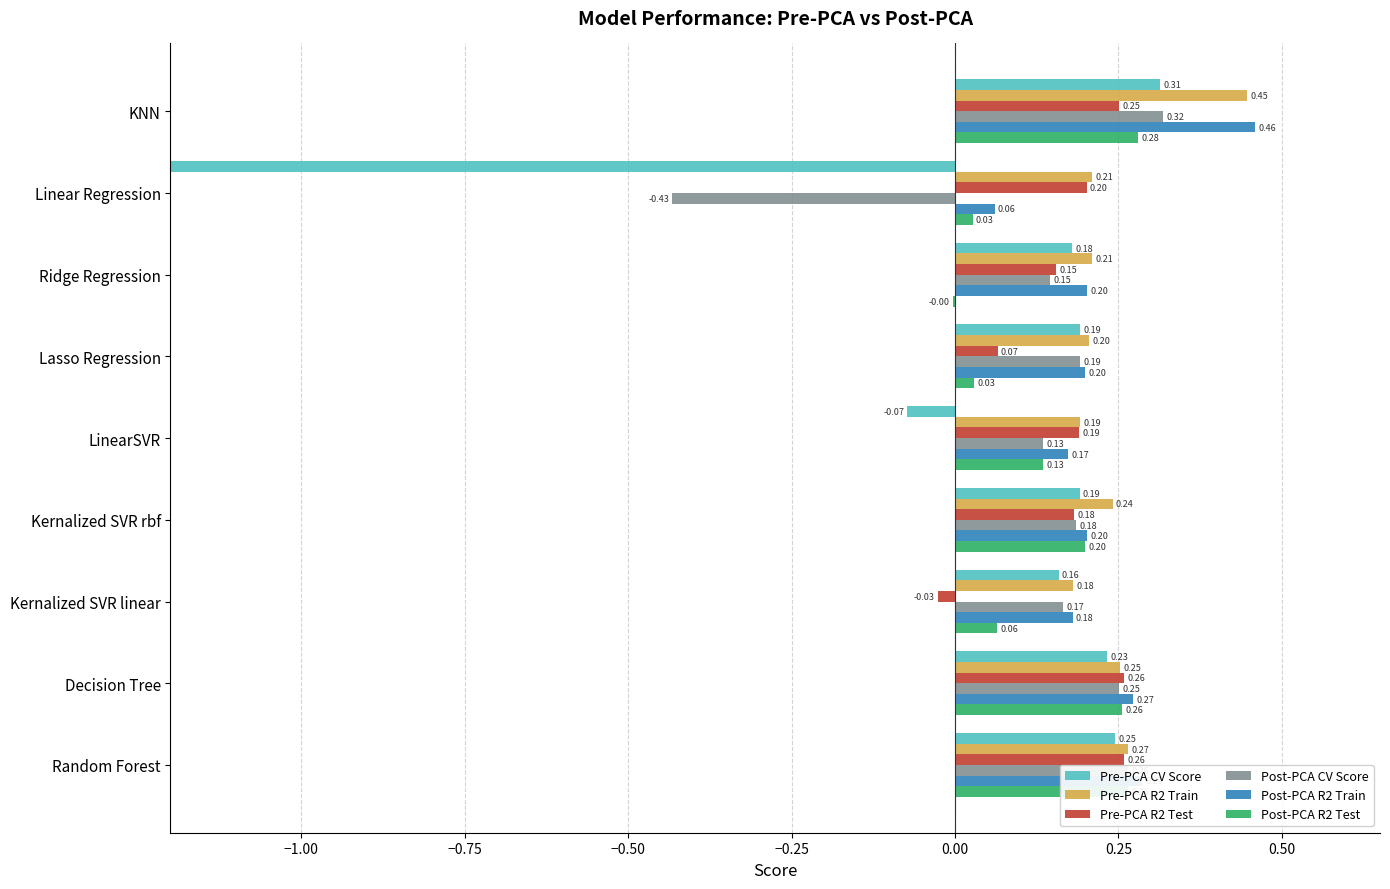

At how many categories does at least one series exceed -22?

9